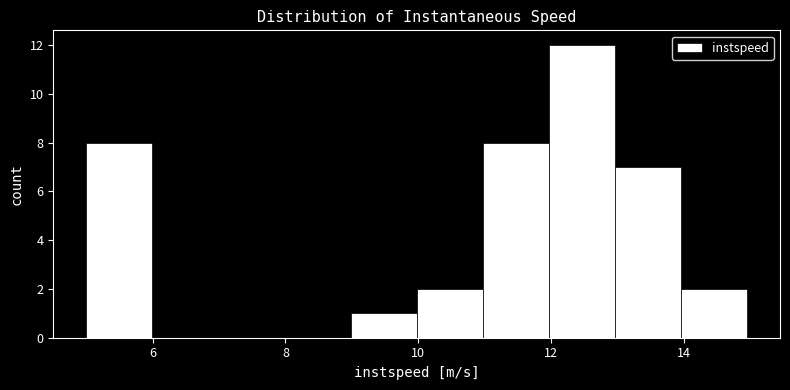

Over which range of the x-axis is the bar tallest?

12 to 13